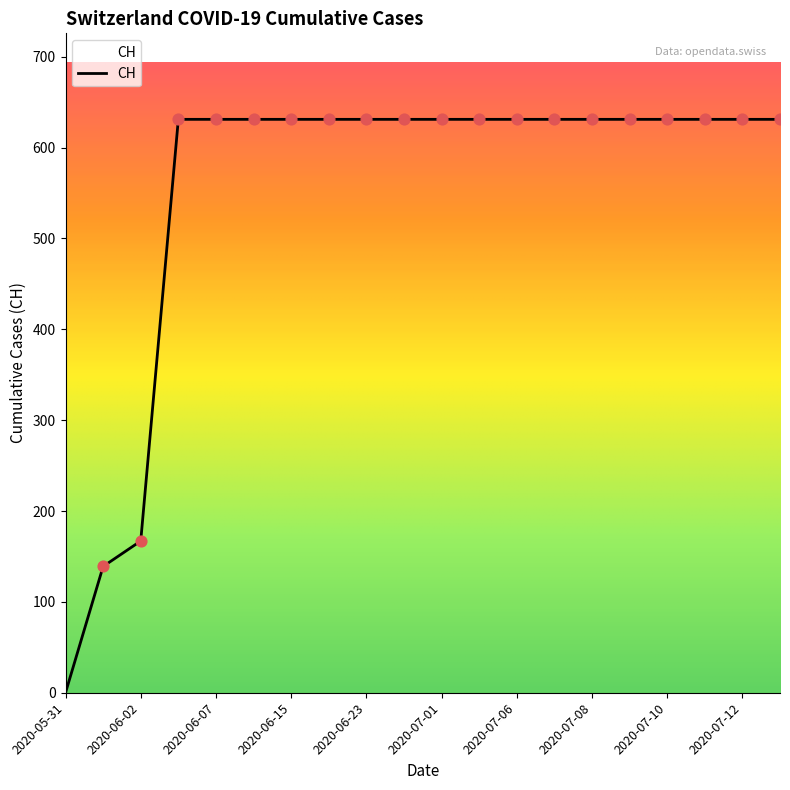

What is the maximum value shown in the chart?

631